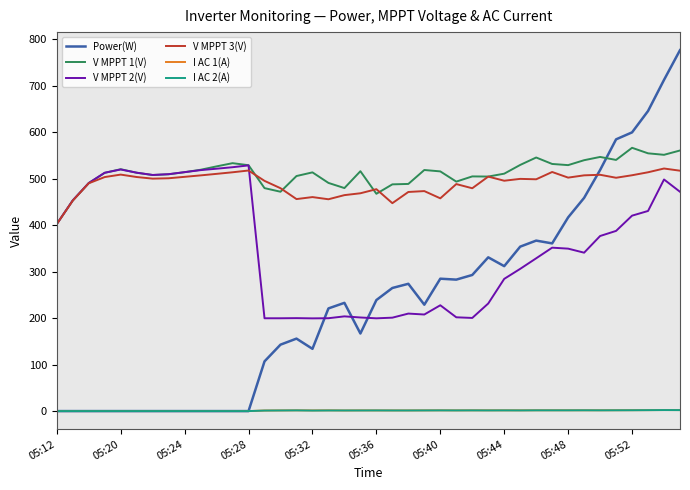

What is the minimum value for V MPPT 1(V)?

402.6